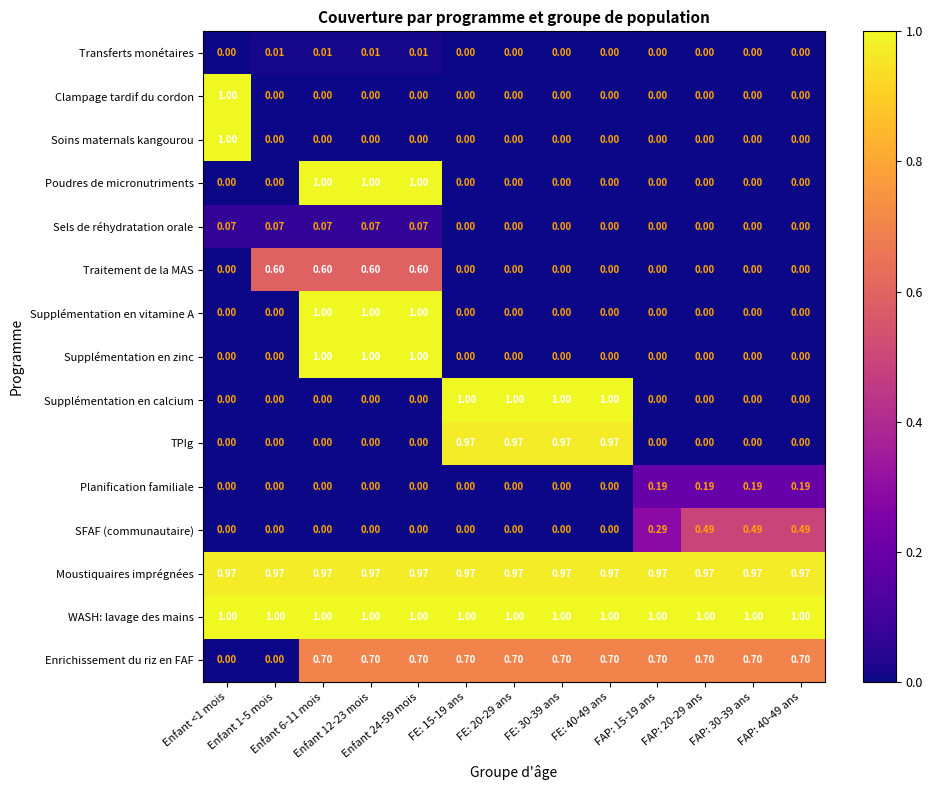

Which has a higher value, Enfant 24-59 mois or FE: 40-49 ans?

Enfant 24-59 mois